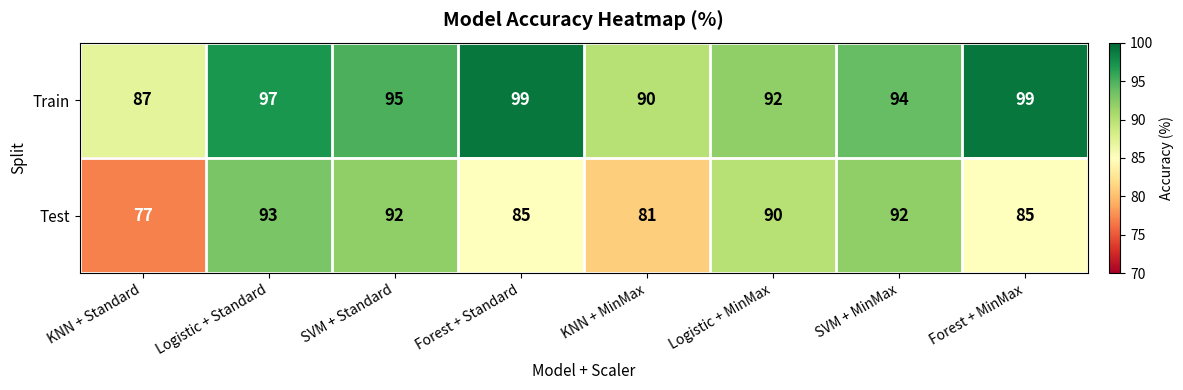

Which series has the largest range (max minus min)?

Test